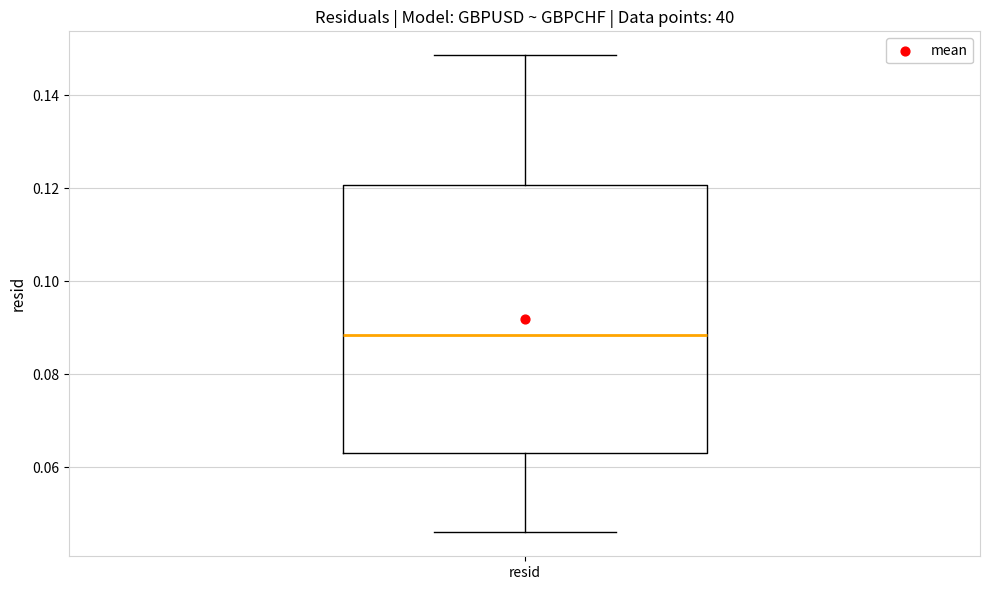

Read this box plot against the y-axis: the position of the median line, the range covered by the box, and the ends of both whiskers. The values are not printed on the chart, so give them approximately, as read against the axis.

median 0.088, box 0.064 to 0.120, whiskers 0.046 to 0.148